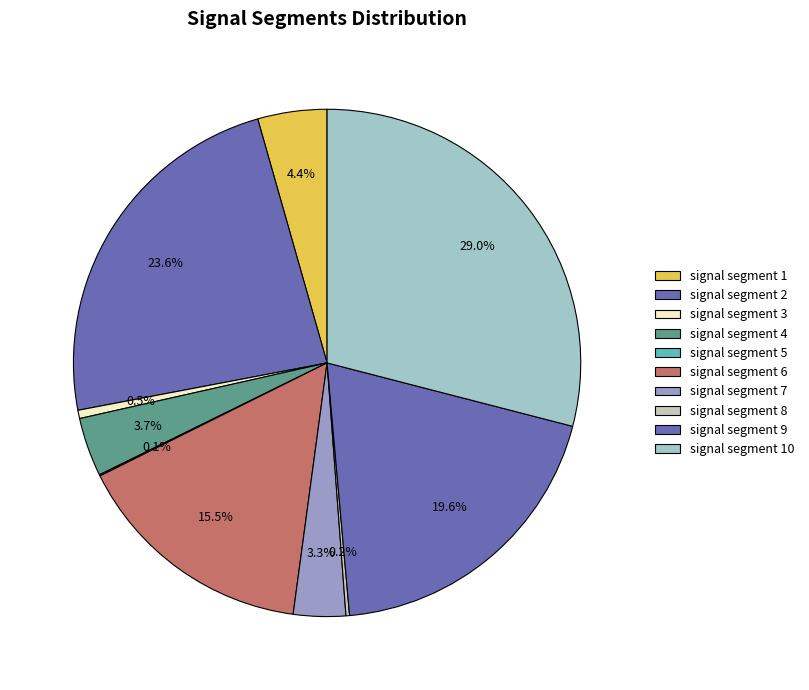

Which has a higher value, signal segment 9 or signal segment 5?

signal segment 9